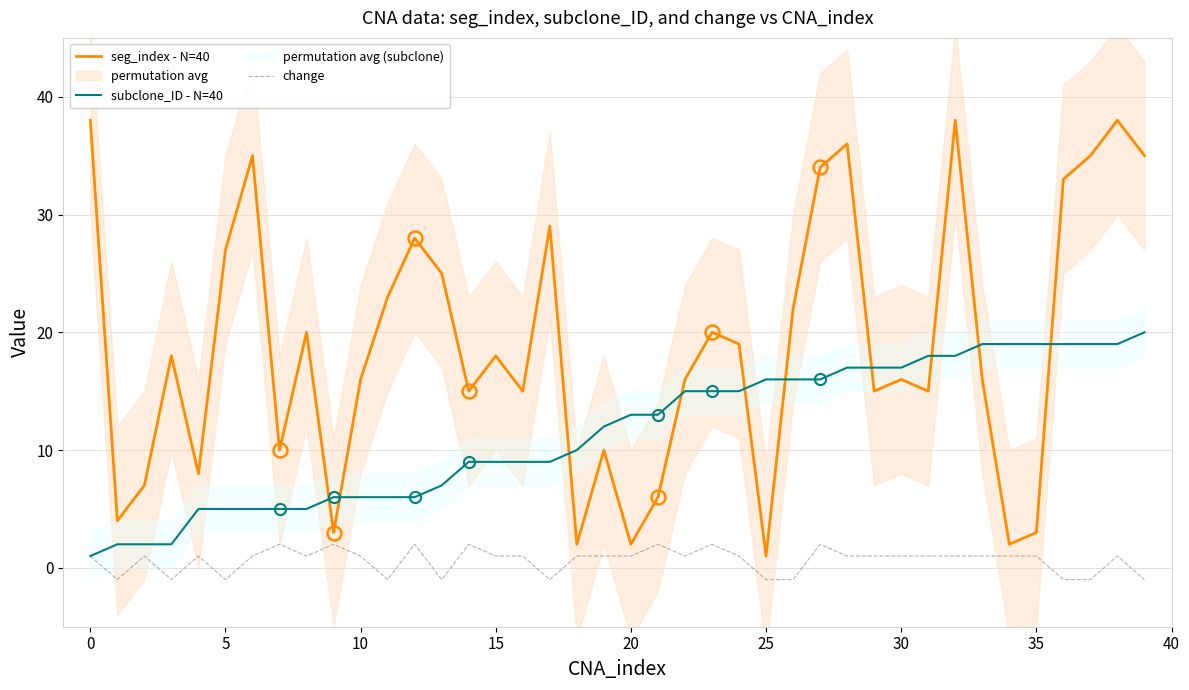

What is the difference between the highest and lowest values at 11?

24